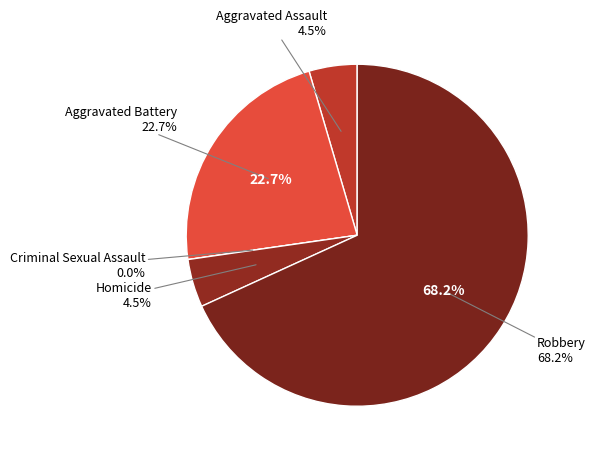

The Aggravated Assault slice represents 1% of the pie. True or false?

False